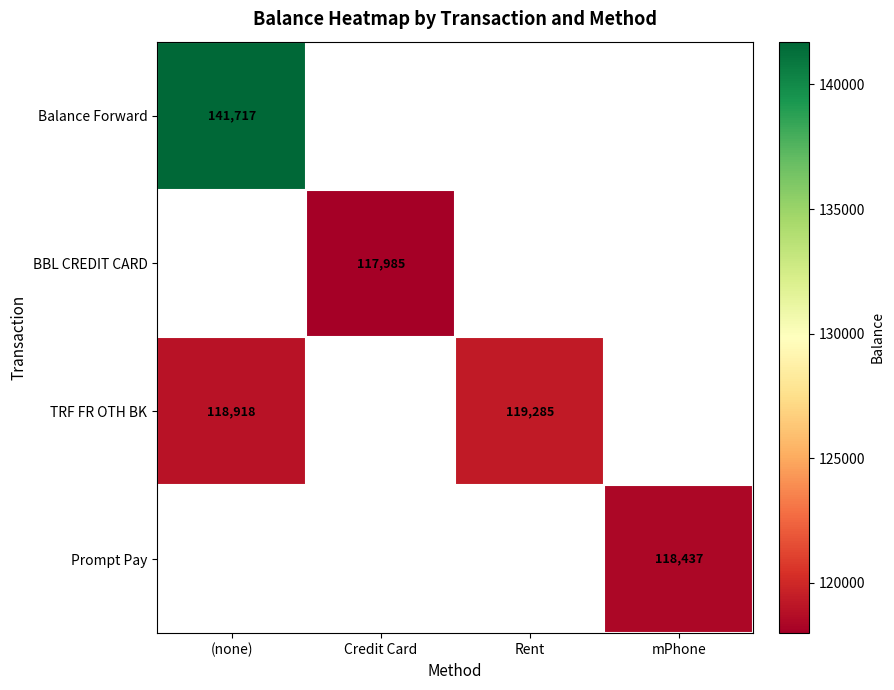

What is the smallest value displayed?

117984.5